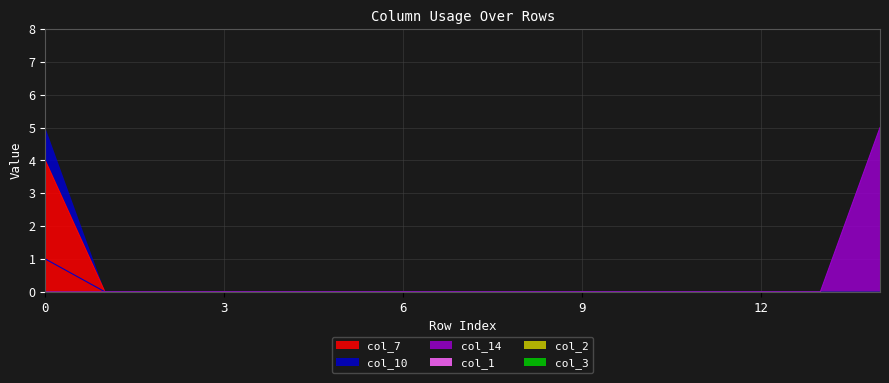

Which series has the largest total across all categories?

col_14